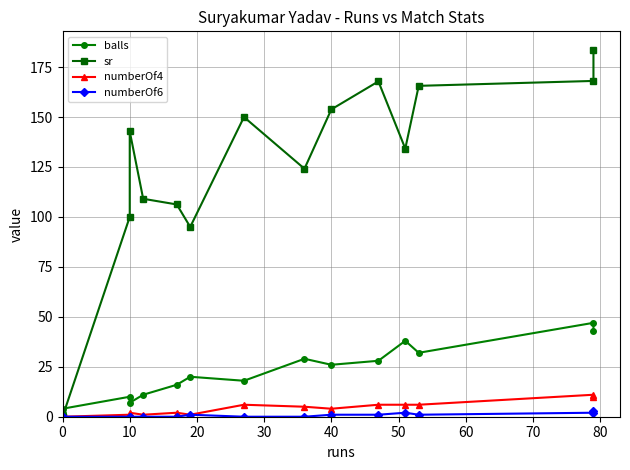

What is the label of the 3rd point from the left?

10